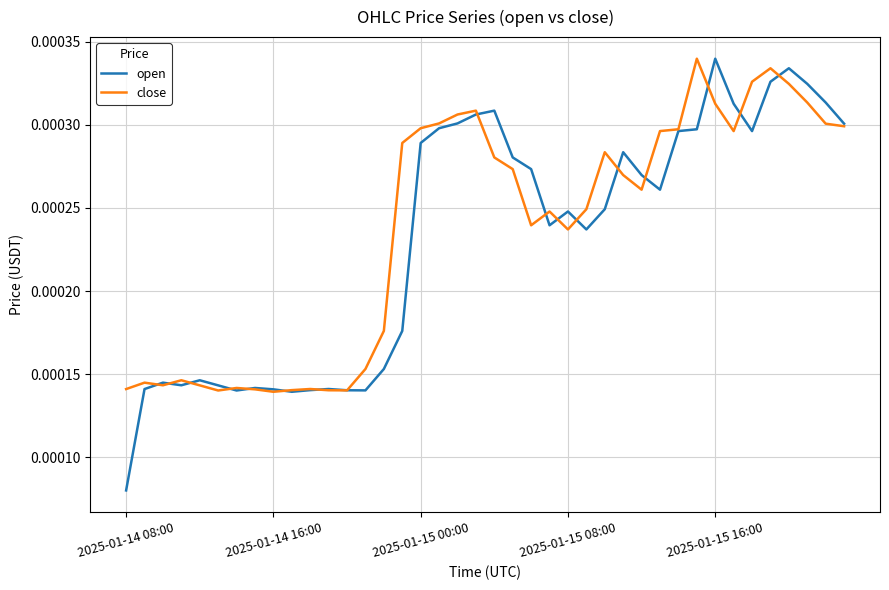

Which series has the largest range (max minus min)?

open